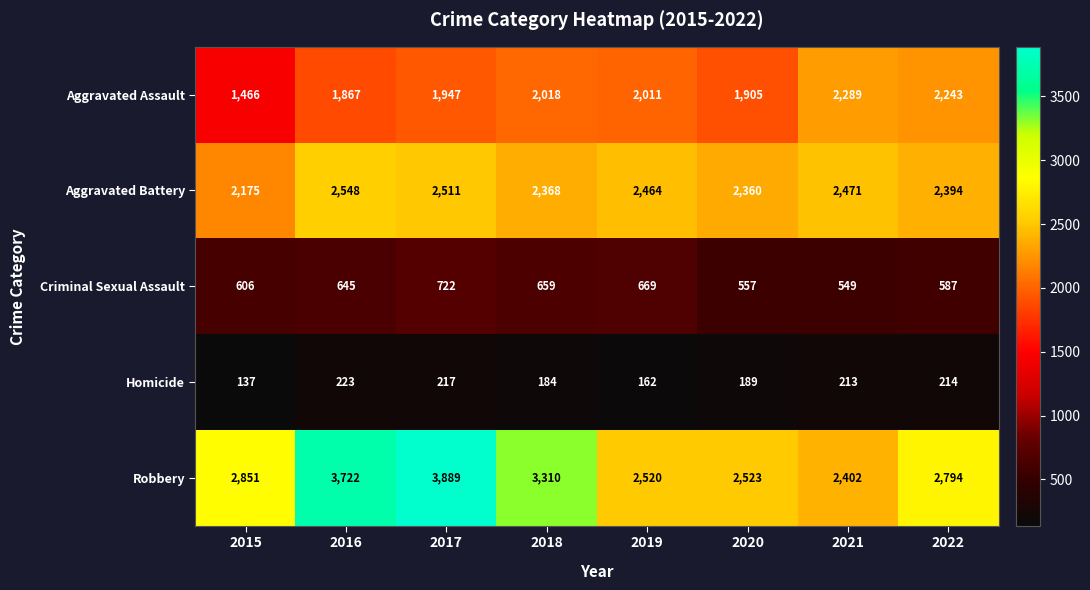

Rank the series by their average value, from lowest to highest.

Homicide, Criminal Sexual Assault, Aggravated Assault, Aggravated Battery, Robbery